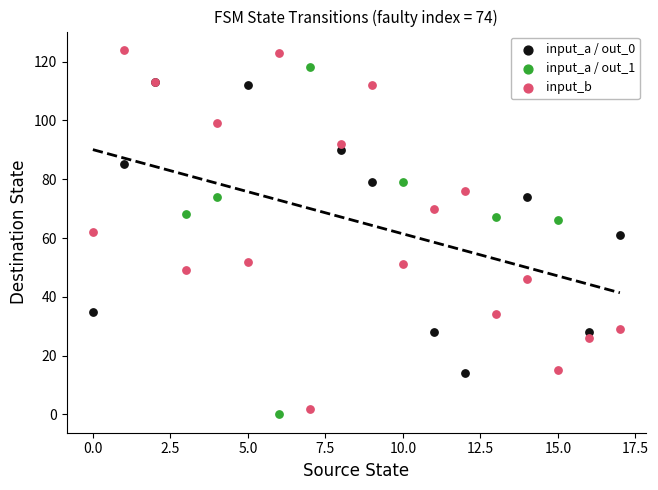

Which series contains the lowest Y value?

input_a / out_1